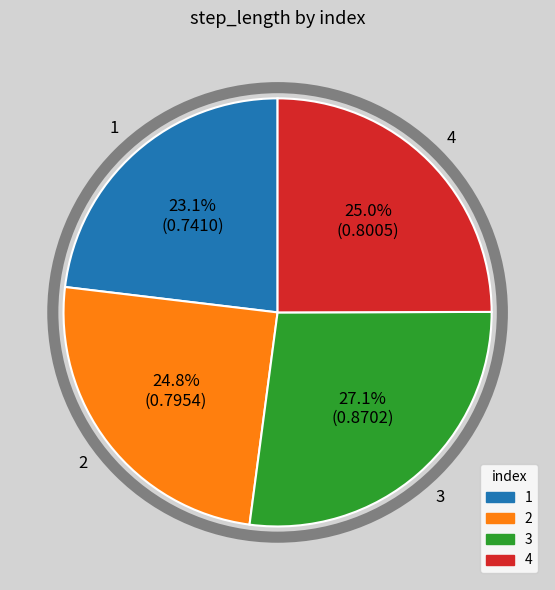

Count the number of slices in the pie.

4